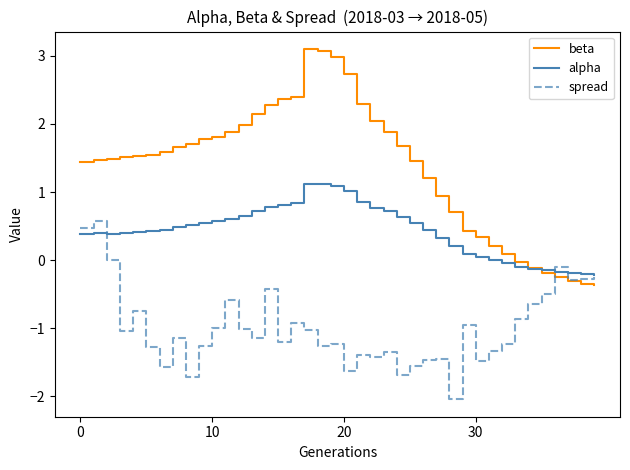

How many values in beta are below zero?

7